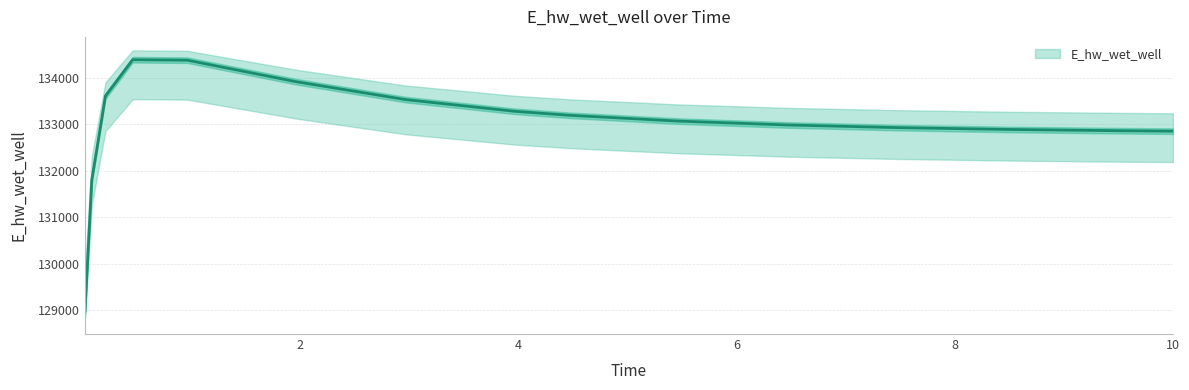

Rank the categories by value from highest to lowest.

0.46875, 0.96875, 1.96875, 0.21875, 2.96875, 3.96875, 4.46875, 5.46875, 6.46875, 7.46875, 8.46875, 9.46875, 10.0, 0.09375, 0.03125